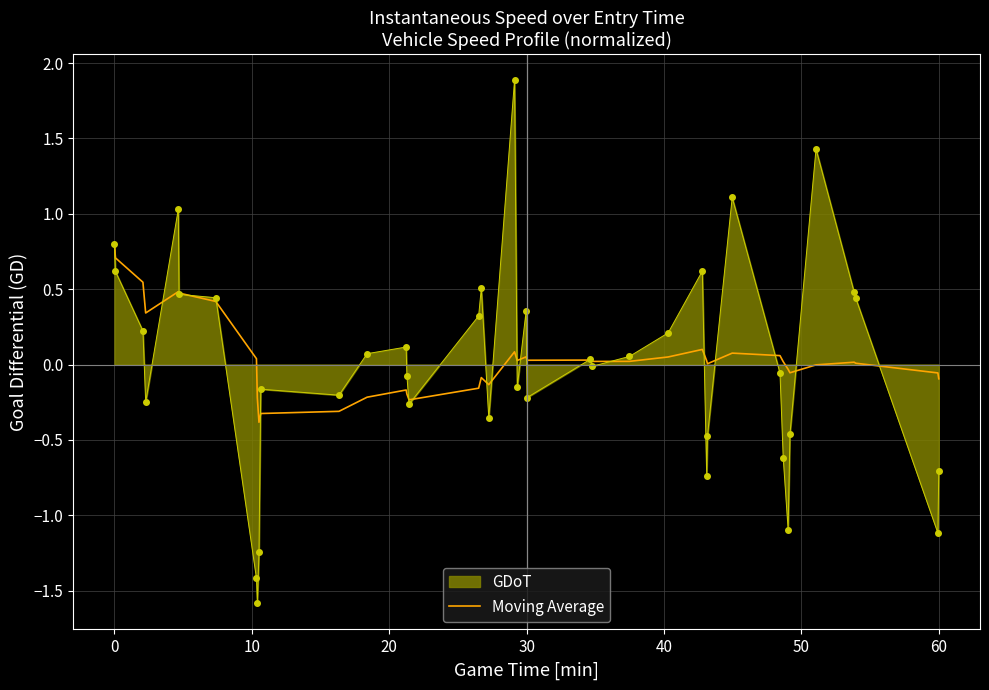

What is the minimum value shown in the chart?

-1.6